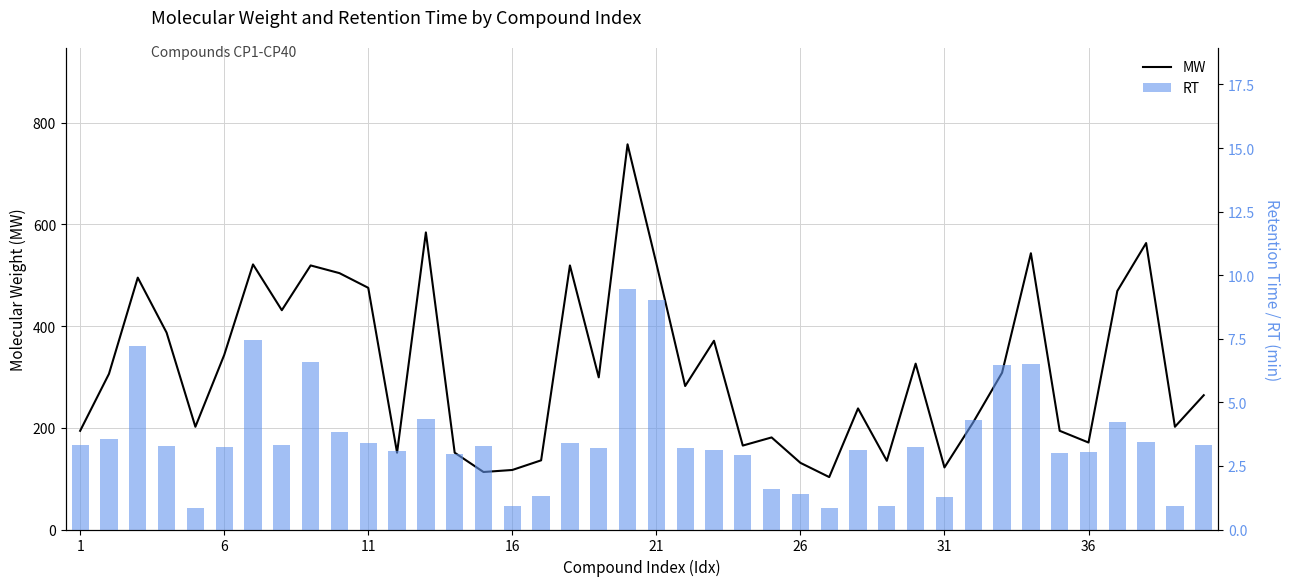

What is the minimum value for MW?

103.1